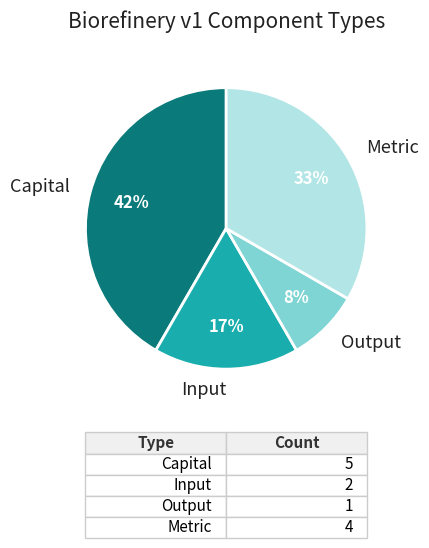

To the nearest percent, what is the average slice percentage?

25%